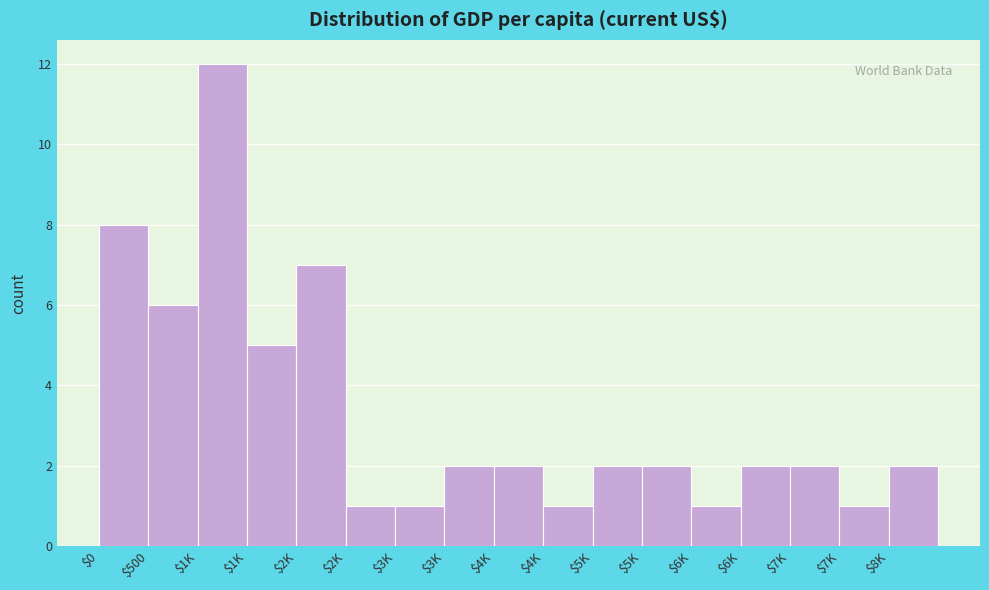

Count the number of categories in the chart.

17